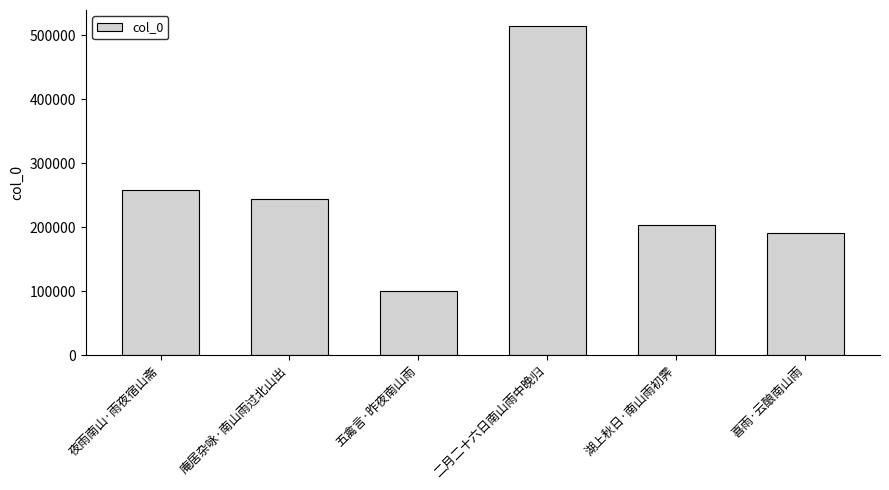

At which label is the value closest to 307035?

夜雨南山·雨夜宿山斋